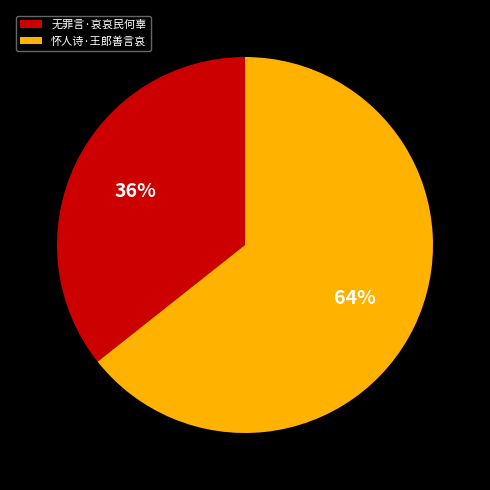

To the nearest percent, what portion does 无罪言·哀哀民何辜 represent?

36%